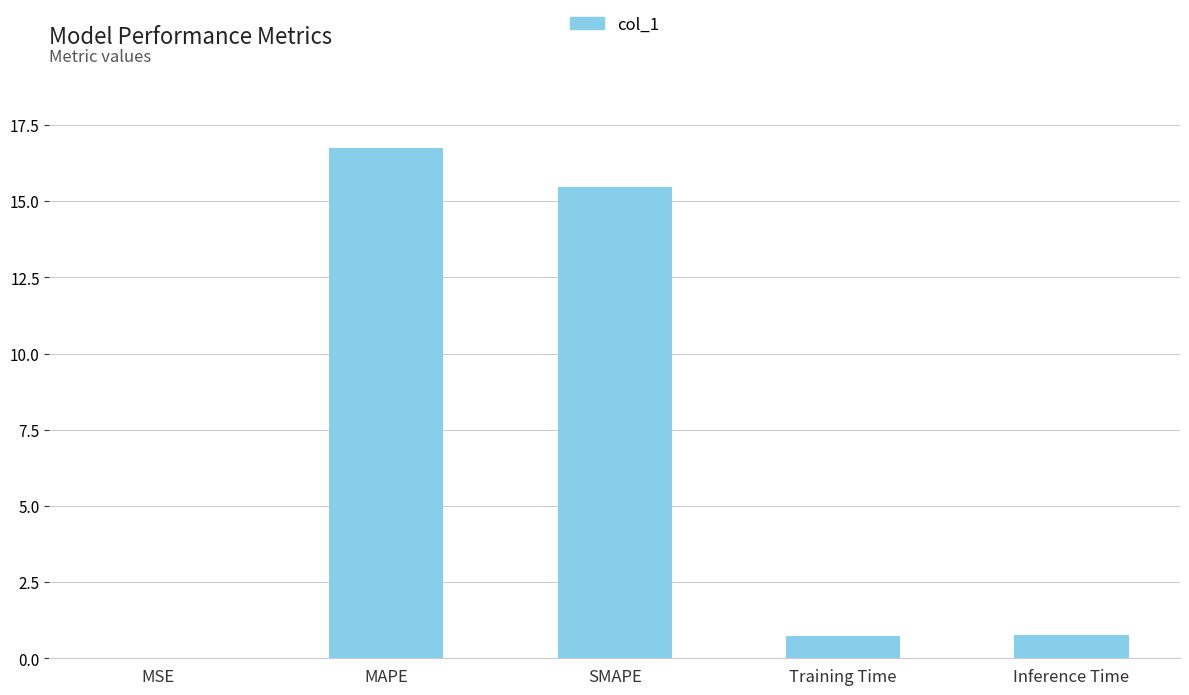

True or false: the data shows 0.0 at MSE.

True